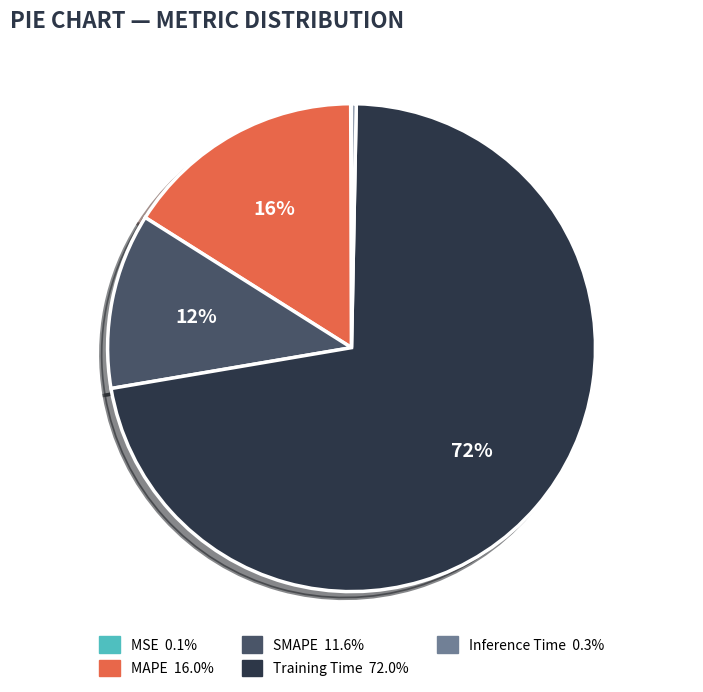

Which slice represents more than half of the pie?

Training Time